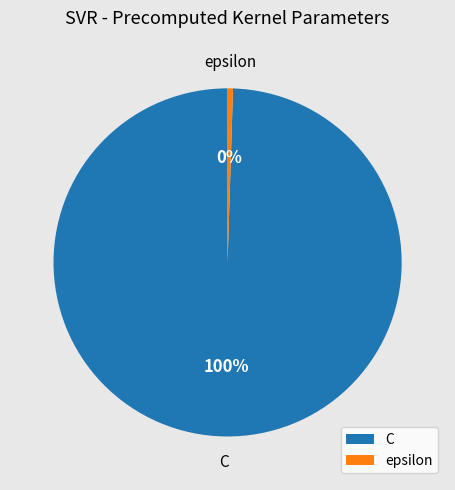

What percentage is the C slice, to the nearest percent?

100%